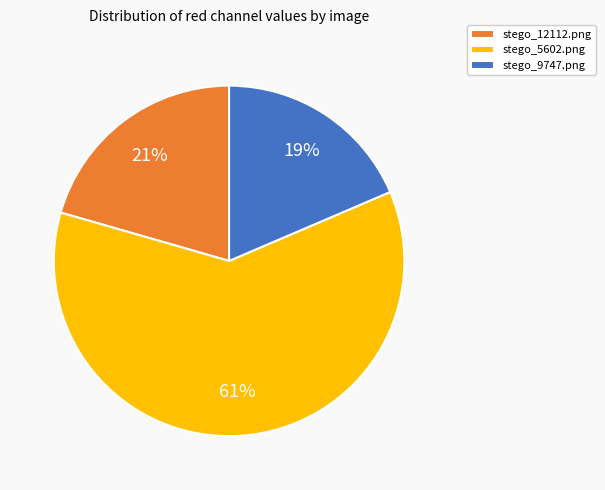

Rank the categories by value from lowest to highest.

stego_9747.png, stego_12112.png, stego_5602.png